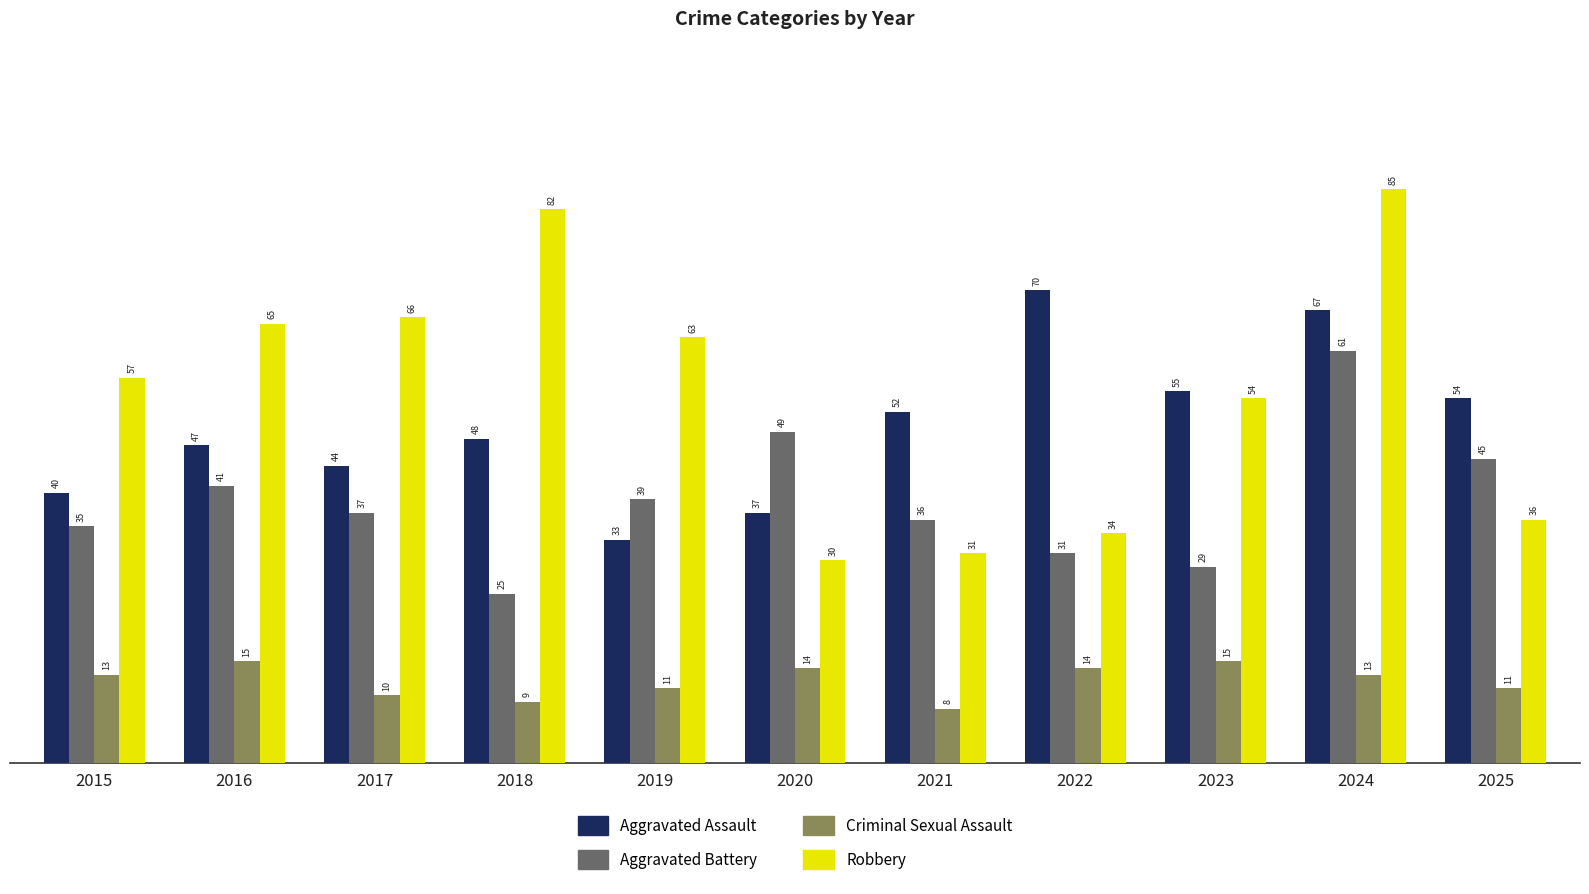

What is the total value across all series at 2016?

168